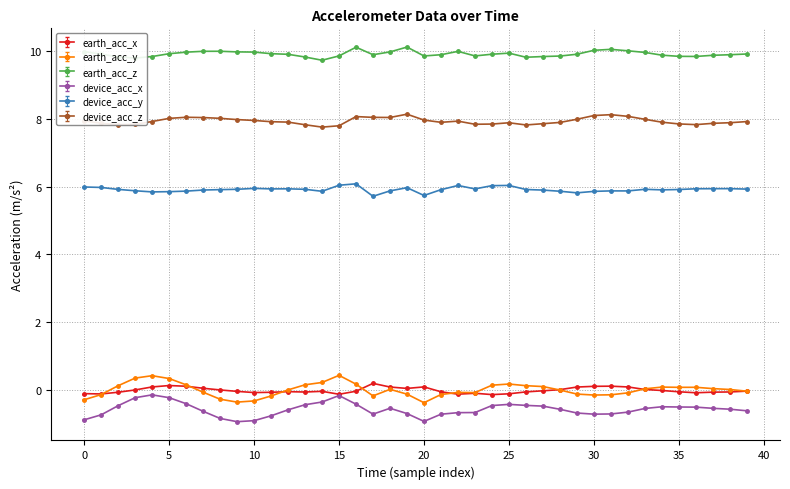

True or false: device_acc_x has more than 0 points higher than both neighbors.

True